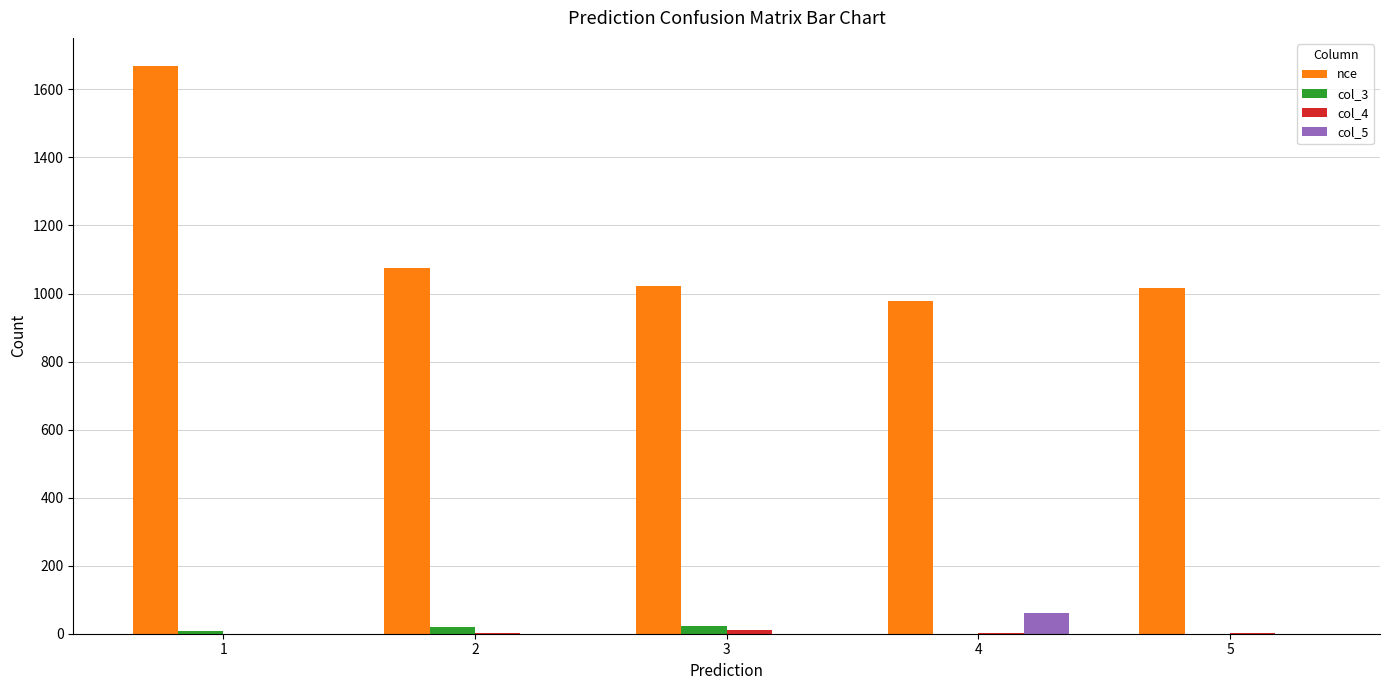

At which category is the sum across all series the highest?

1